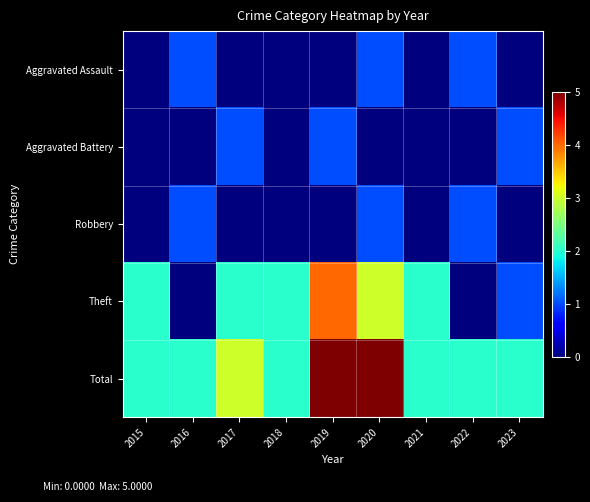

Reading left to right, what are all the values shown in this chart?

Aggravated Assault: 2015=0	2016=1	2017=0	2018=0	2019=0	2020=1	2021=0	2022=1	2023=0
Aggravated Battery: 2015=0	2016=0	2017=1	2018=0	2019=1	2020=0	2021=0	2022=0	2023=1
Robbery: 2015=0	2016=1	2017=0	2018=0	2019=0	2020=1	2021=0	2022=1	2023=0
Theft: 2015=2	2016=0	2017=2	2018=2	2019=4	2020=3	2021=2	2022=0	2023=1
Total: 2015=2	2016=2	2017=3	2018=2	2019=5	2020=5	2021=2	2022=2	2023=2